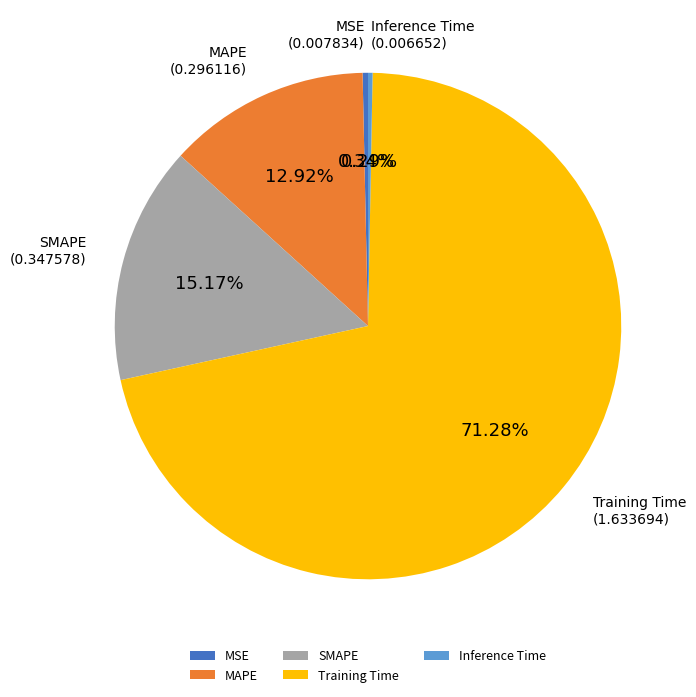

Do Training Time and SMAPE together represent more than half of the pie?

Yes